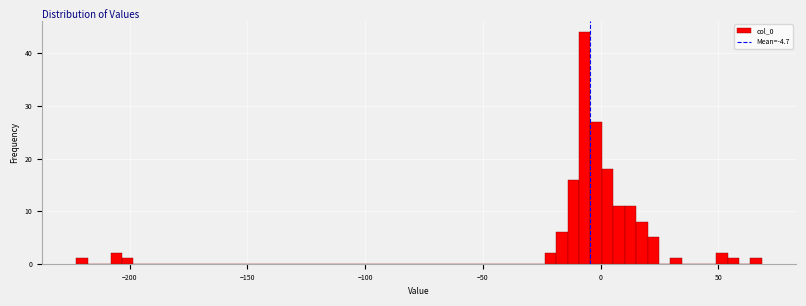

Read against the x-axis, roughly where is the centre of the tallest bar?

-5